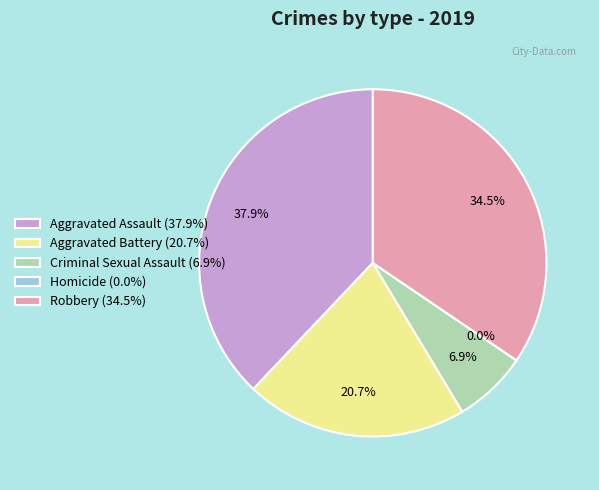

Is the sum of Robbery and Aggravated Assault greater than half?

Yes